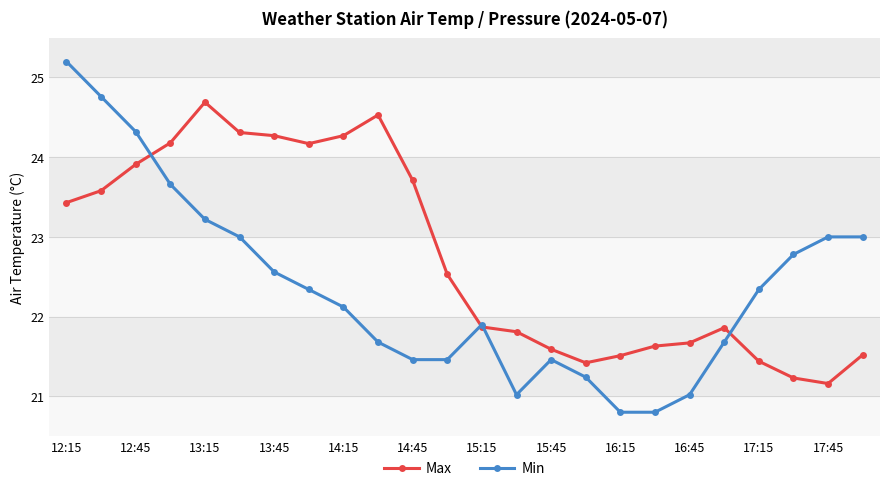

True or false: Min and Max cross at least once.

True